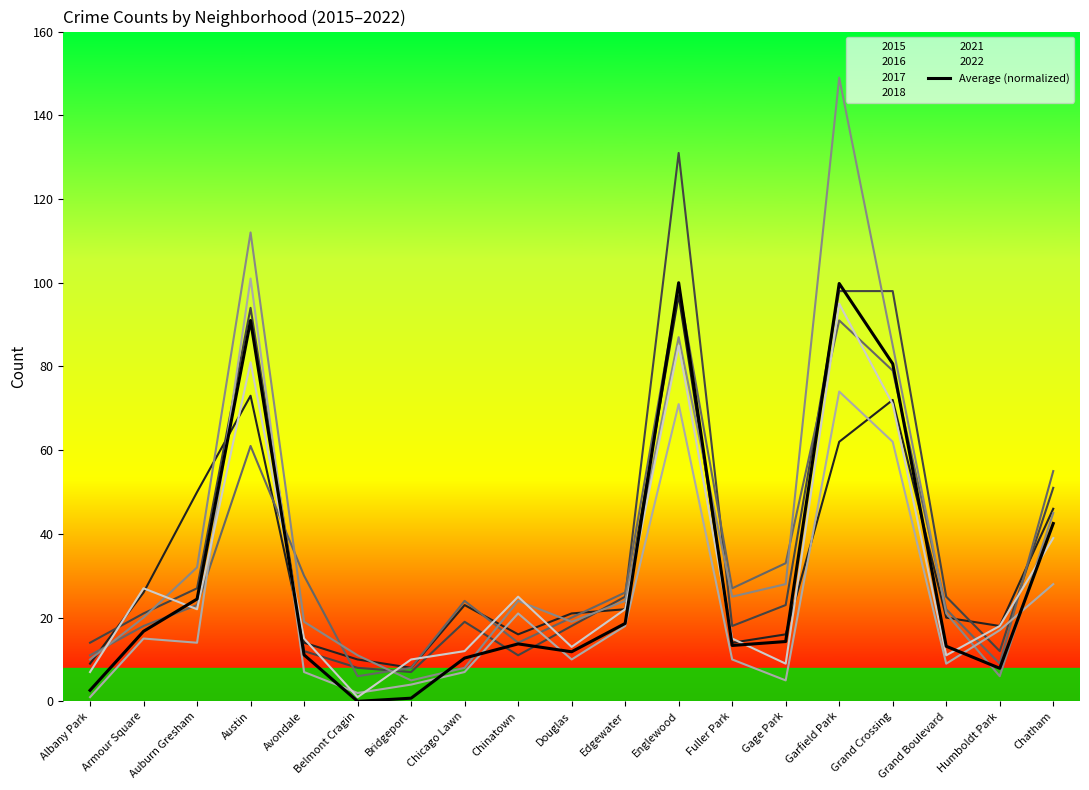

What is the greatest value displayed?

149.0